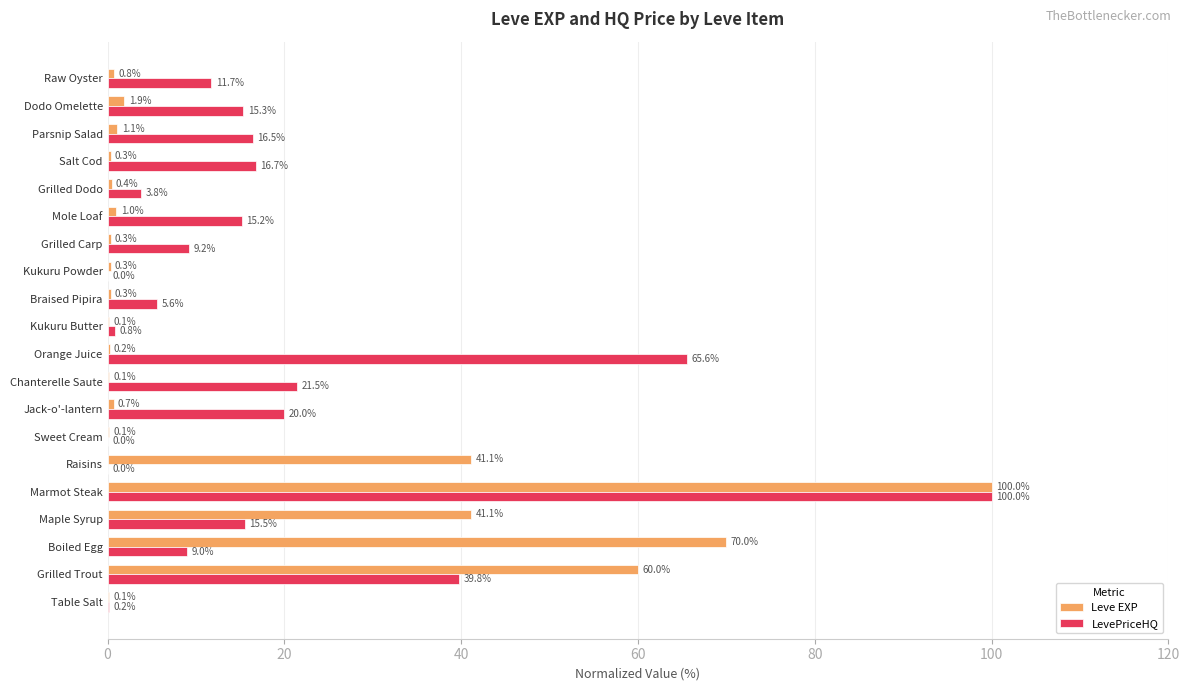

What are all the series names shown in the legend?

Leve EXP, LevePriceHQ